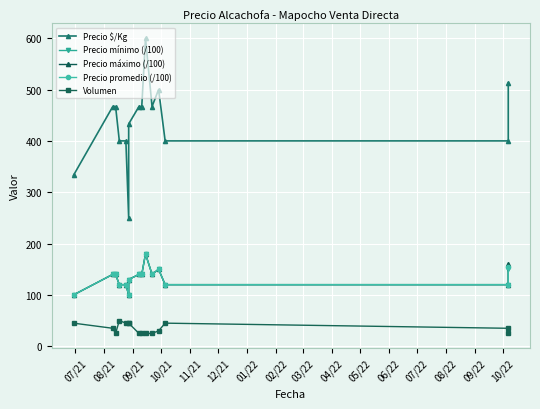

What are all the series names shown in the legend?

Precio $/Kg, Precio mínimo (/100), Precio máximo (/100), Precio promedio (/100), Volumen